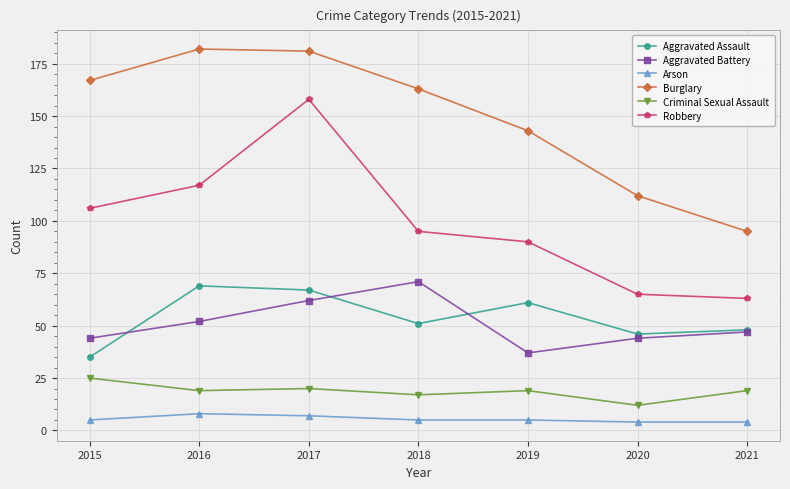

What is the value of the Robbery point at the 4th from the left?

95